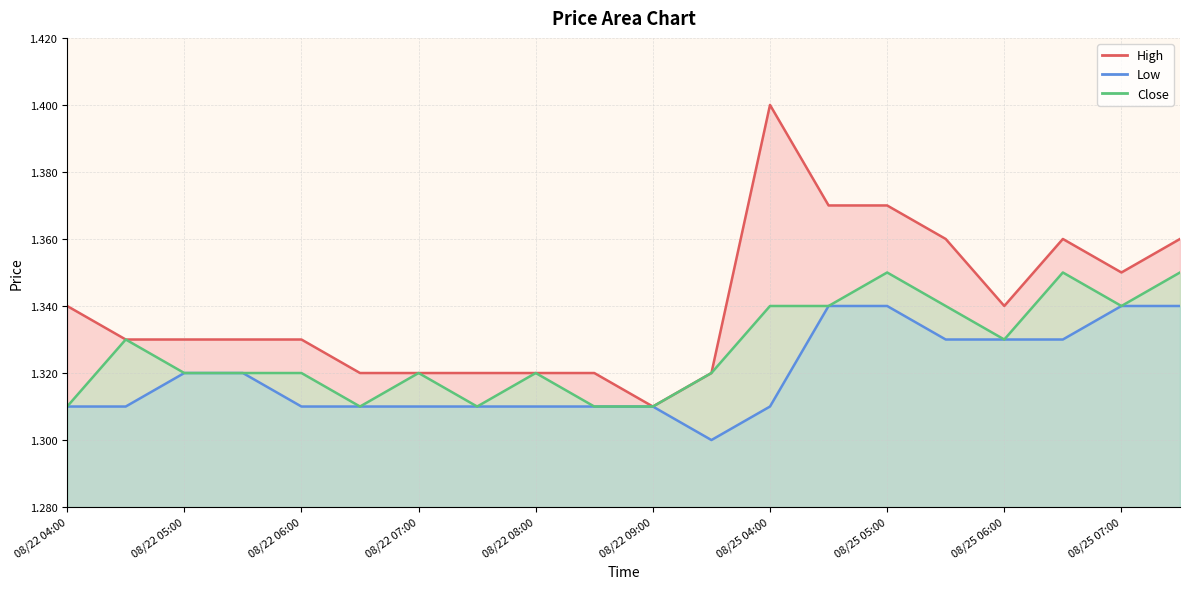

What is the maximum value shown in the chart?

1.4